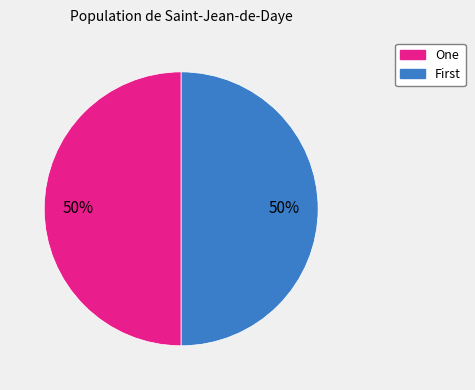

To the nearest percent, what is the average slice percentage?

50%